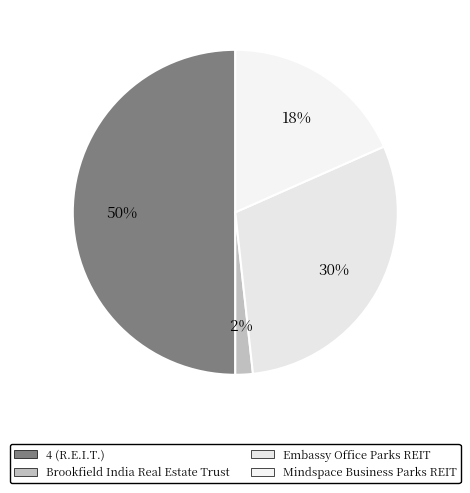

Does any single category account for the majority?

No